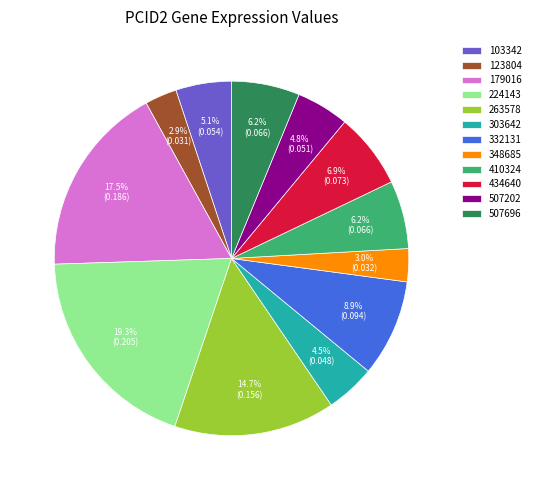

Is 263578 the majority of the pie?

No